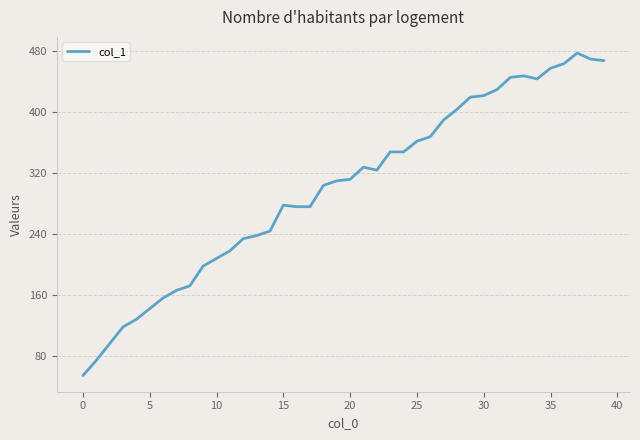

What is the difference between the maximum and minimum values?

424